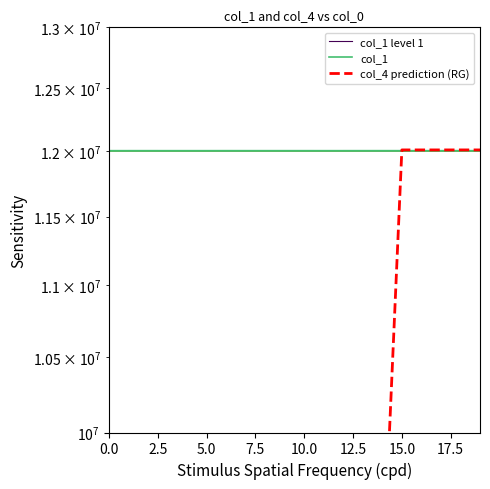

Is it true that col_4 prediction (RG) equals 6004000 at 5.0?

True